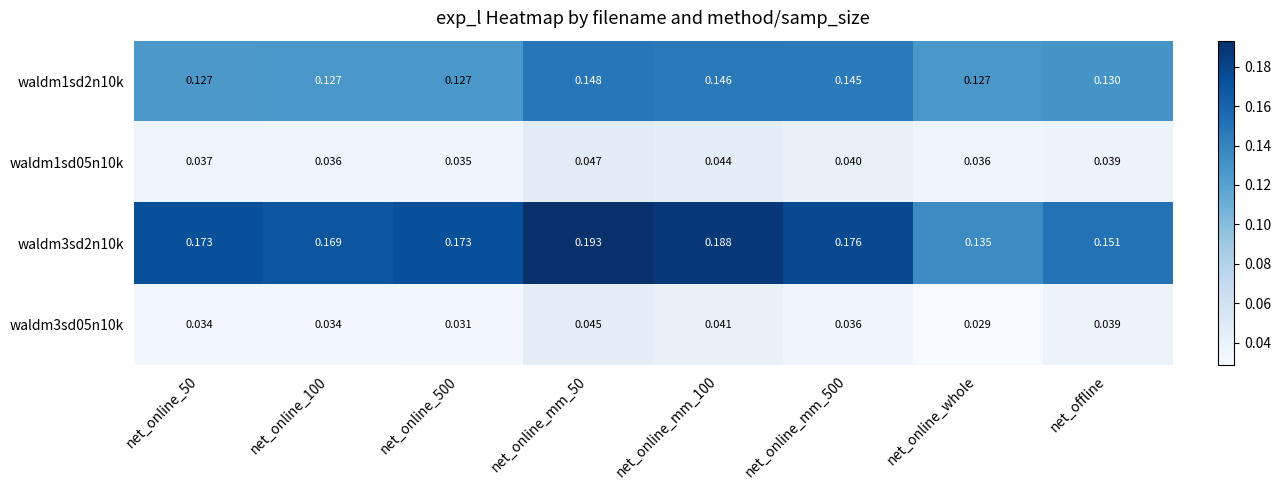

Which label corresponds to the smallest value in the chart?

net_online_whole